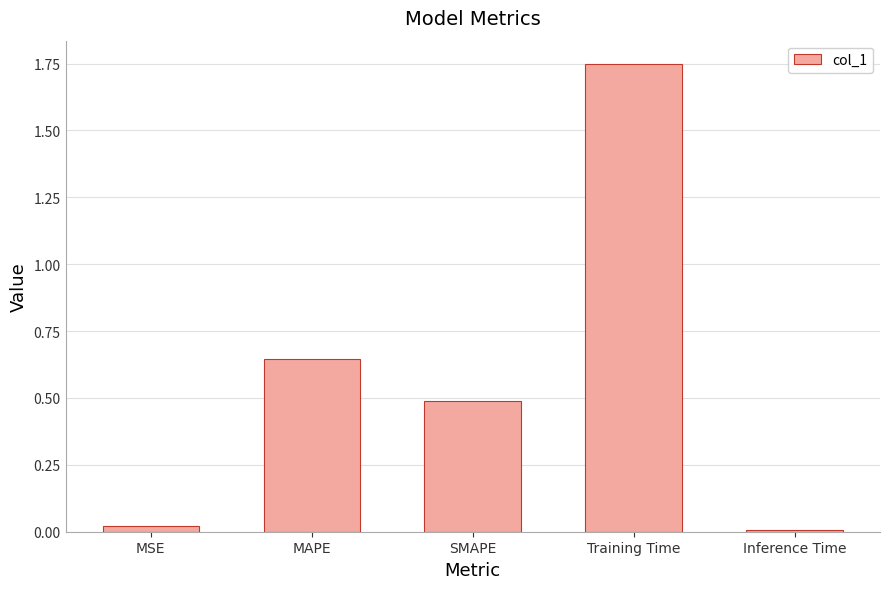

The value at MSE is 0.0. True or false?

True